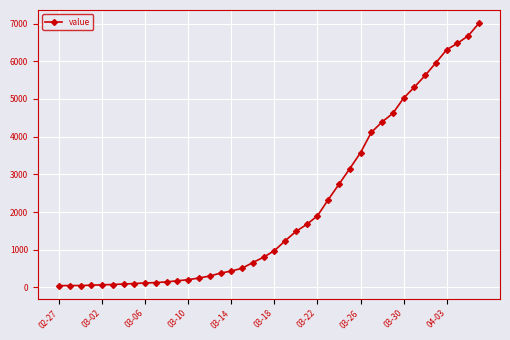

What is the sum of all values?

85190